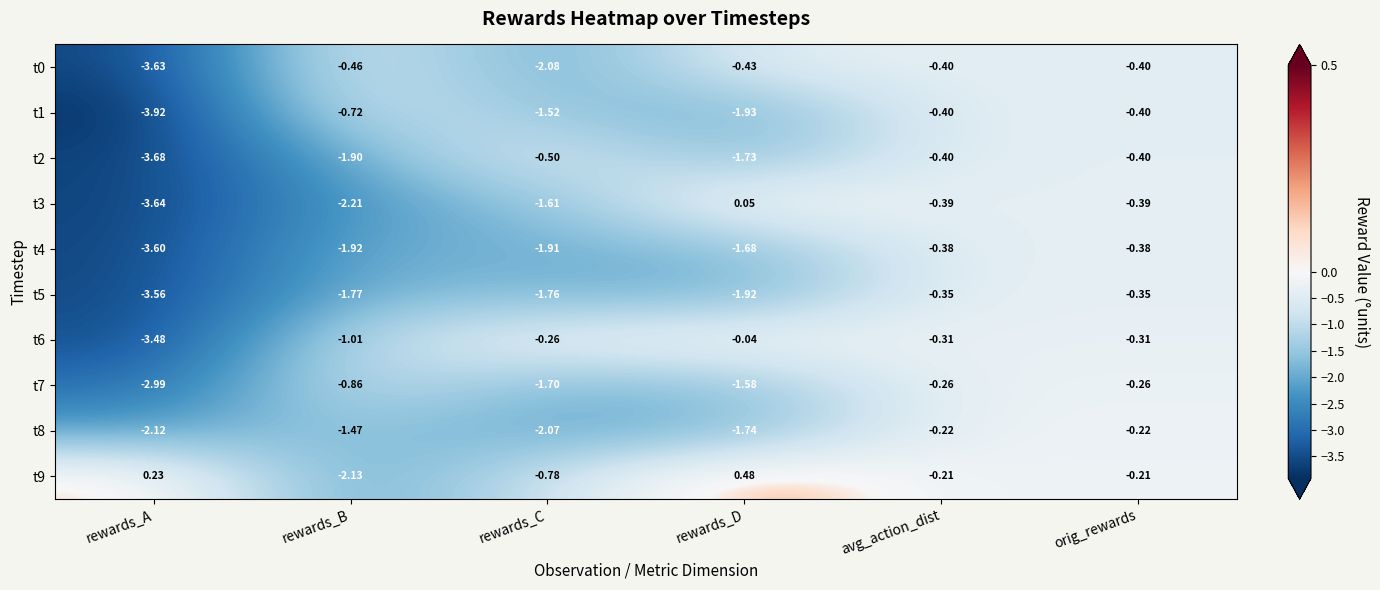

At which label is t1 closest to -2?

rewards_D